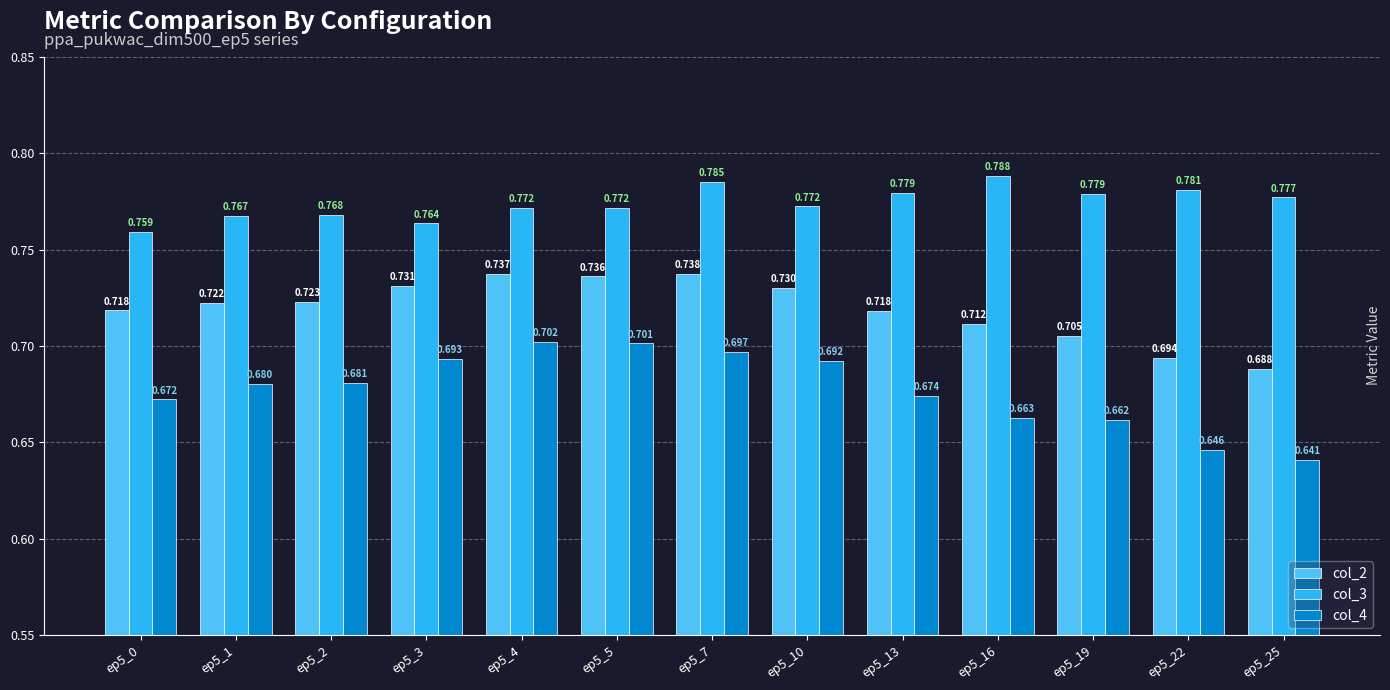

Is the value of col_2 at ep5_16 greater than the value of col_3 at ep5_7?

No